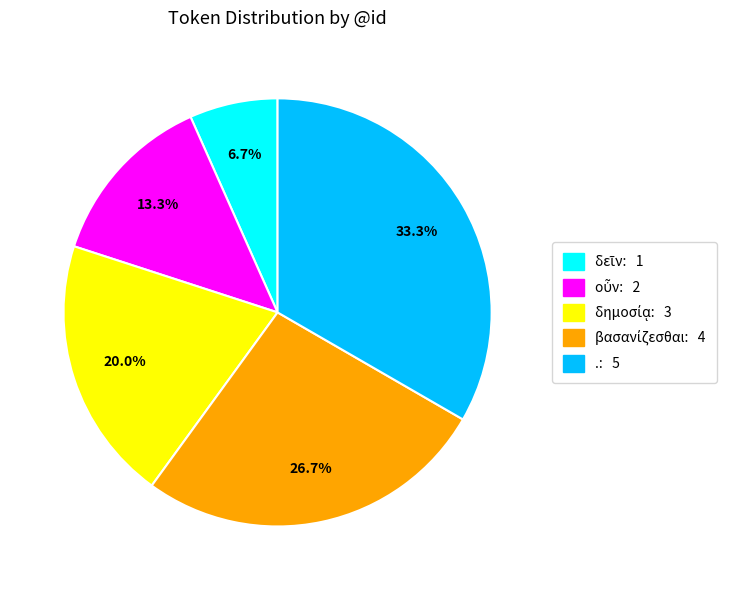

How many segments does this pie chart have?

5